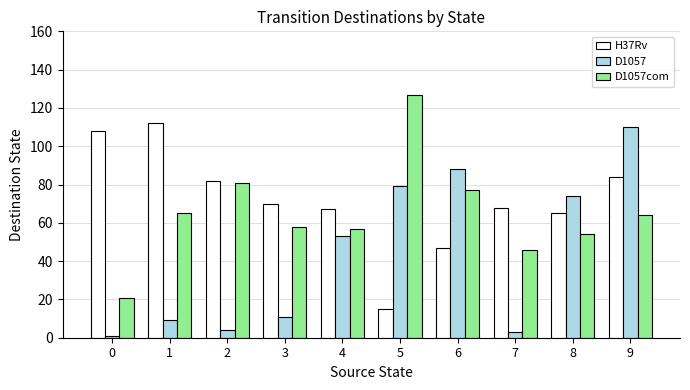

Reading left to right, extract all data points from this chart.

H37Rv: 0=108	1=112	2=82	3=70	4=67	5=15	6=47	7=68	8=65	9=84
D1057: 0=1	1=9	2=4	3=11	4=53	5=79	6=88	7=3	8=74	9=110
D1057com: 0=21	1=65	2=81	3=58	4=57	5=127	6=77	7=46	8=54	9=64